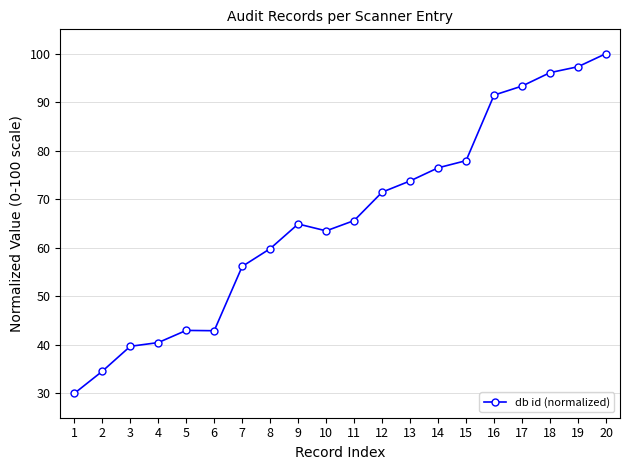

True or false: the data has more than 0 interior local peaks.

True